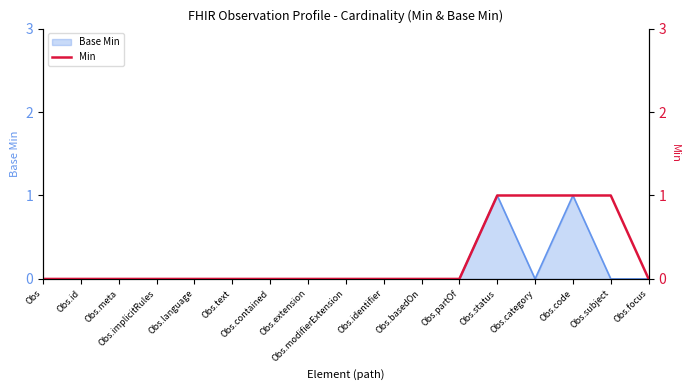

Between Obs.partOf and Obs.id, which is larger?

Obs.partOf